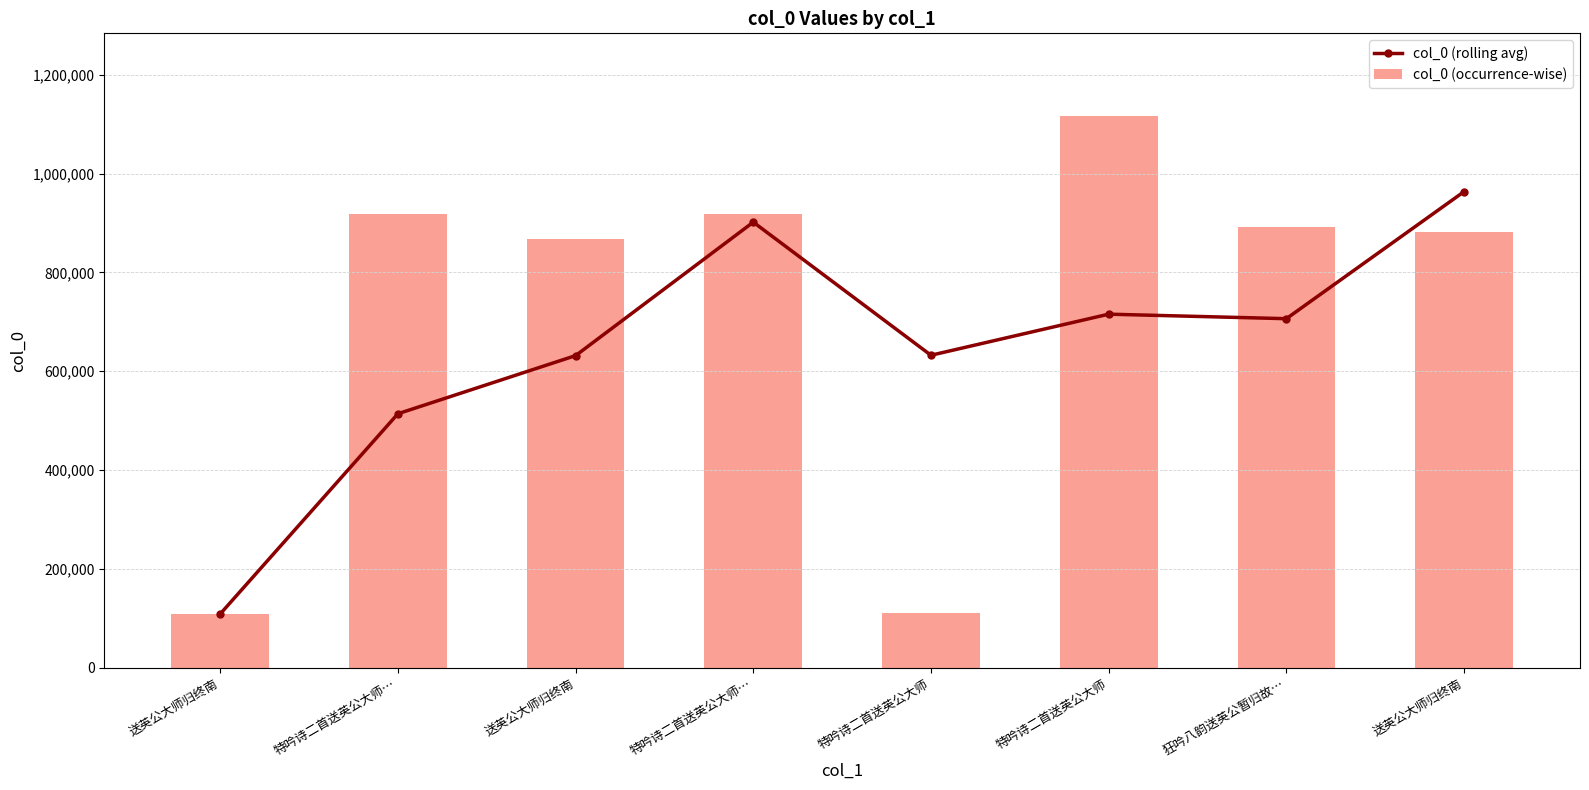

How many data points in col_0 (rolling avg) are above 706398?

3